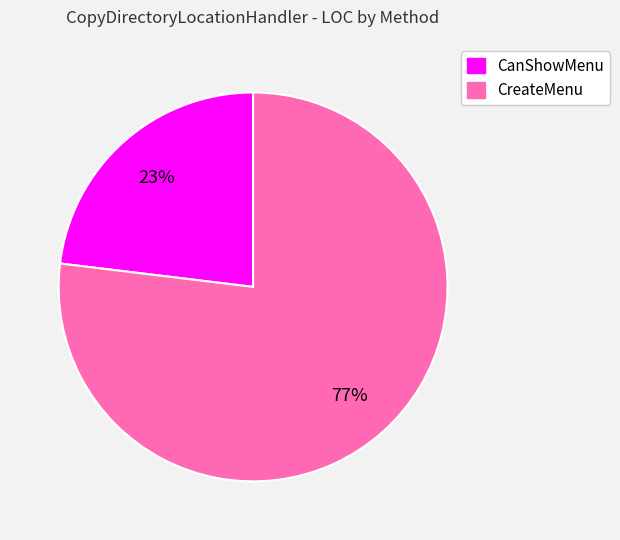

Which has a higher value, CreateMenu or CanShowMenu?

CreateMenu